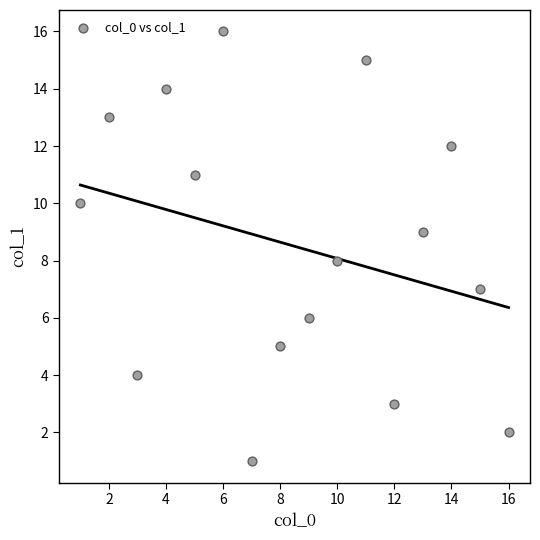

What is the range of Y values (max minus min)?

15